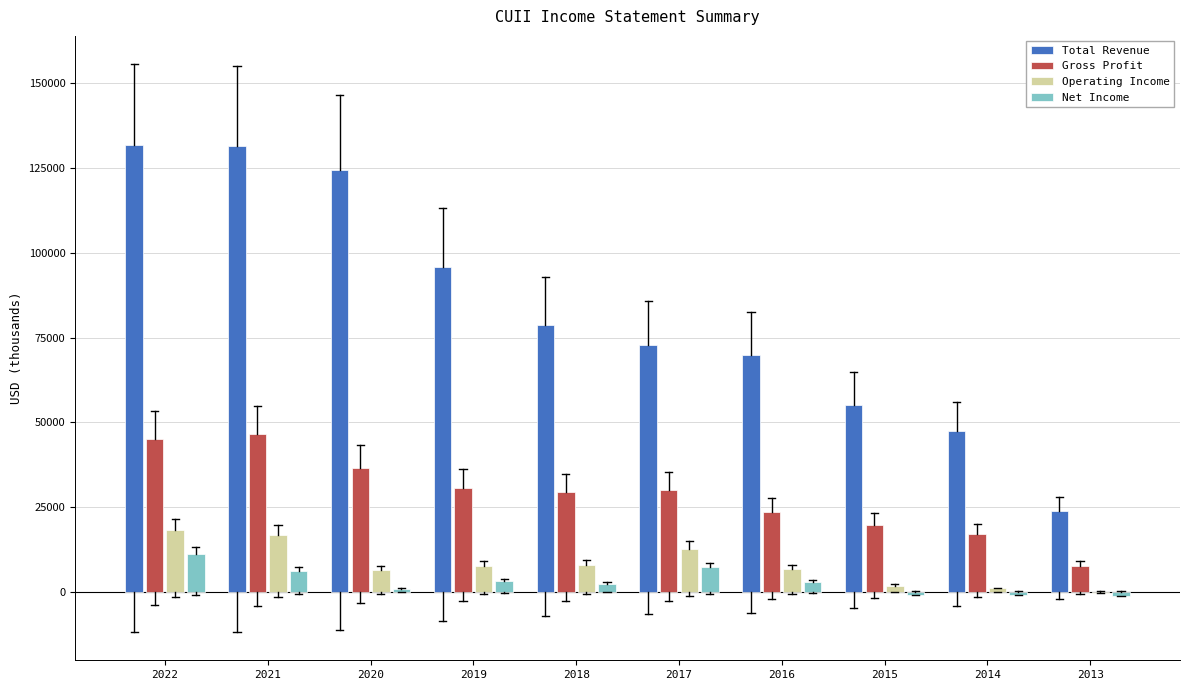

Is the value of Gross Profit at 2019 greater than the value of Net Income at 2014?

Yes